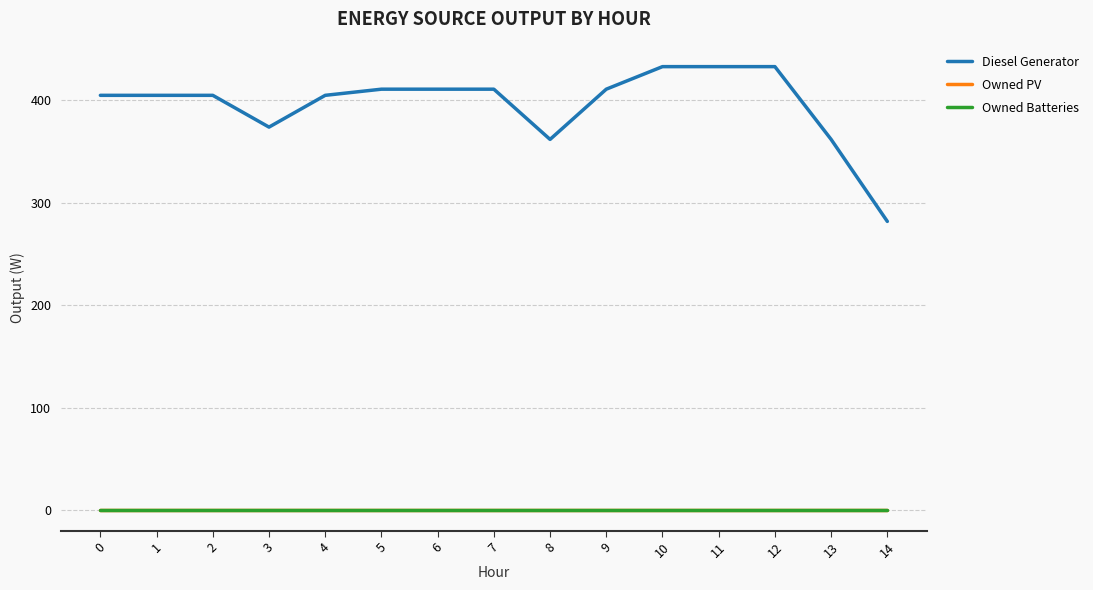

True or false: Owned PV and Diesel Generator intersect in this chart.

False